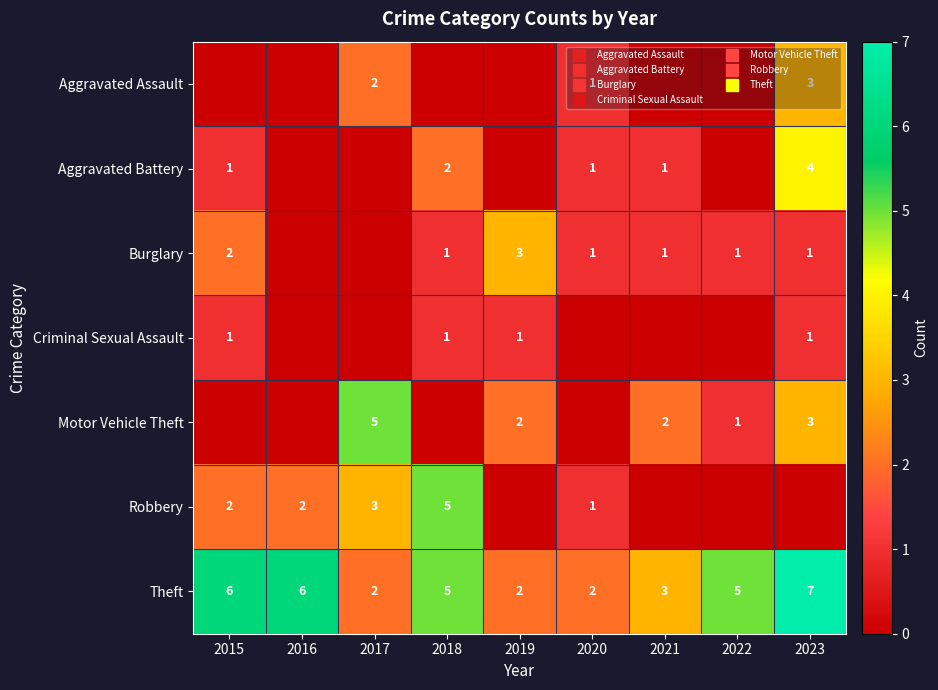

What is the difference between the highest and lowest values at 2018?

5